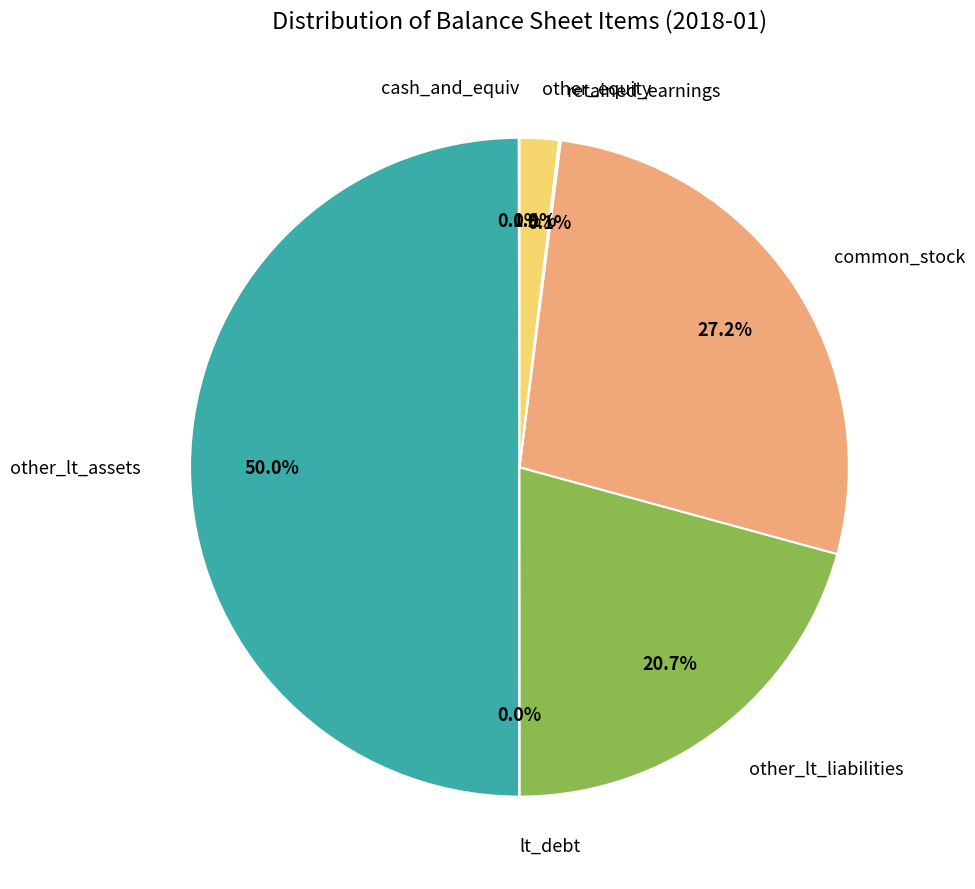

How many slices are in this pie chart?

7